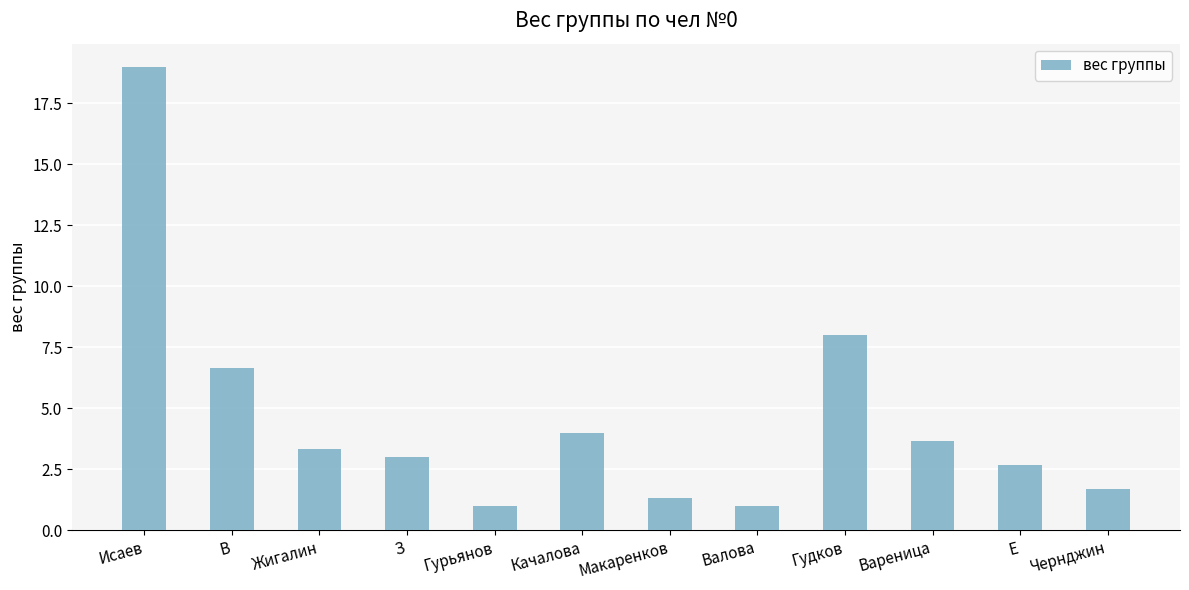

What is the average value?

4.6